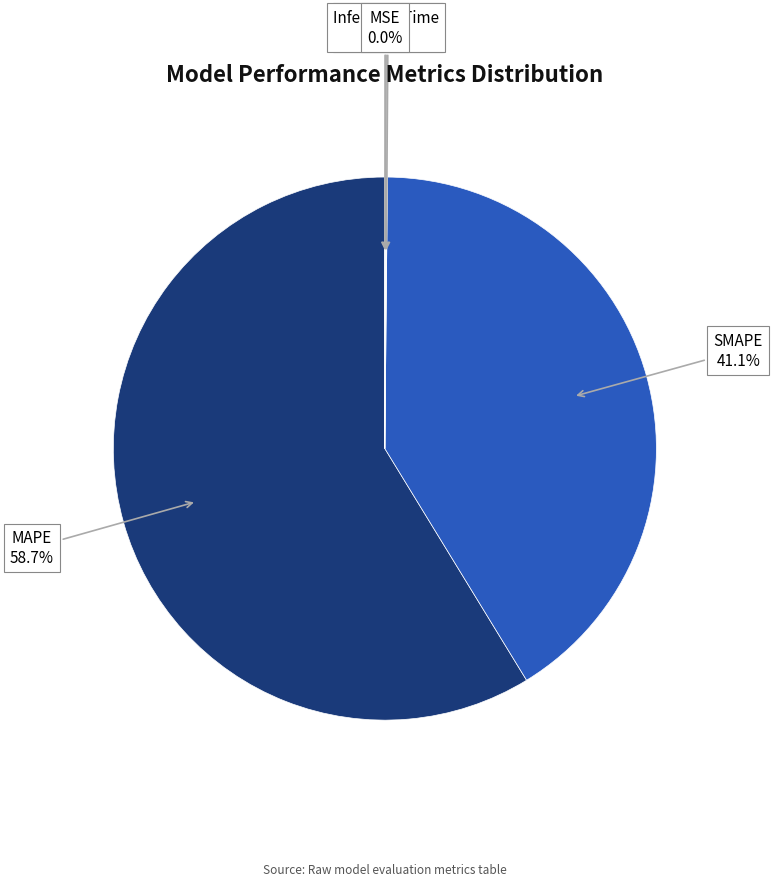

How much of the chart is everything except MAPE?

41.3%